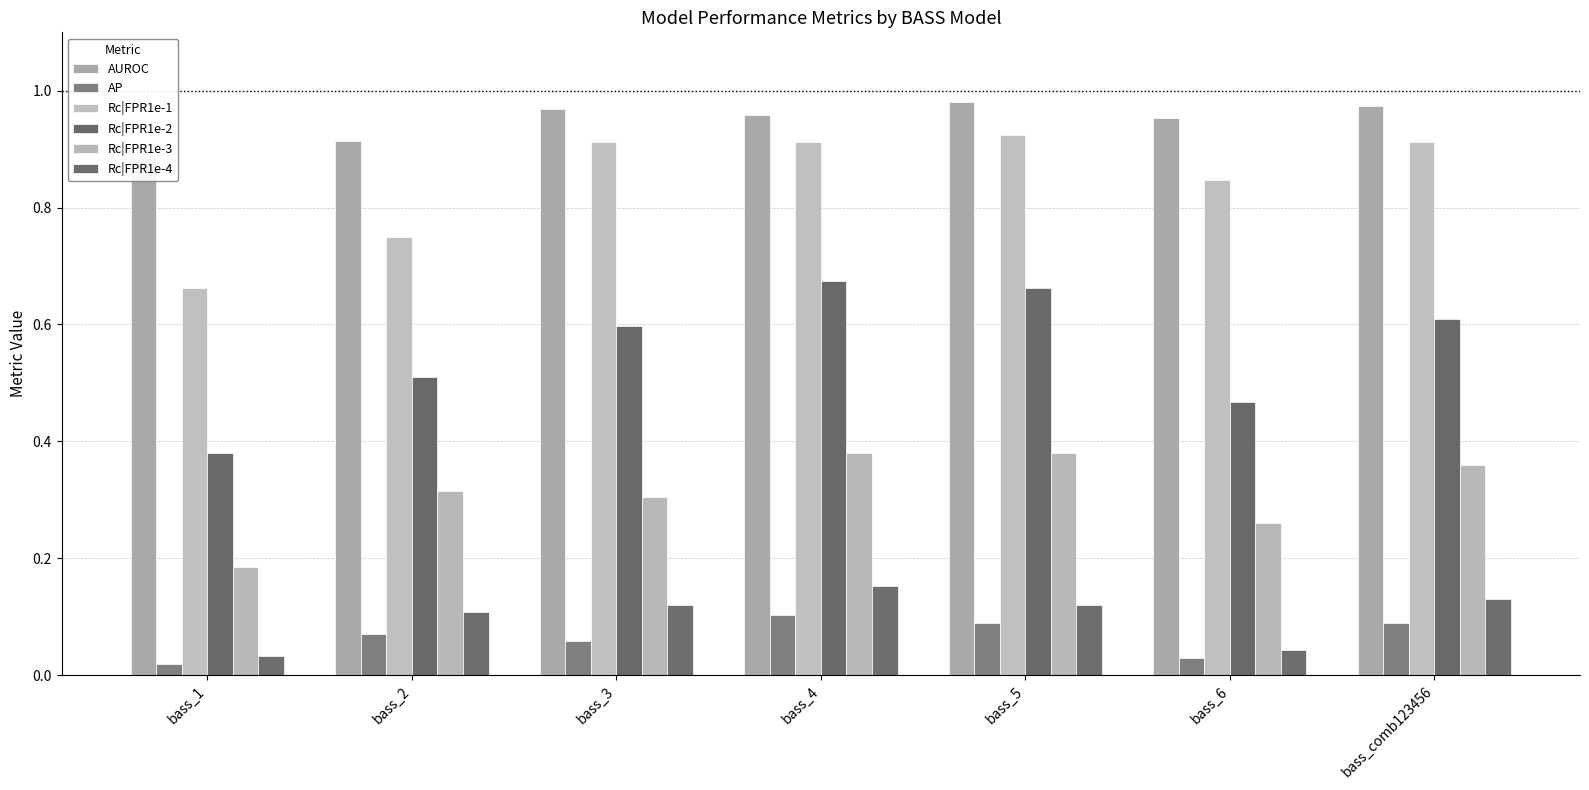

The Rc|FPR1e-3 series shows 0.2 at bass_2. True or false?

False